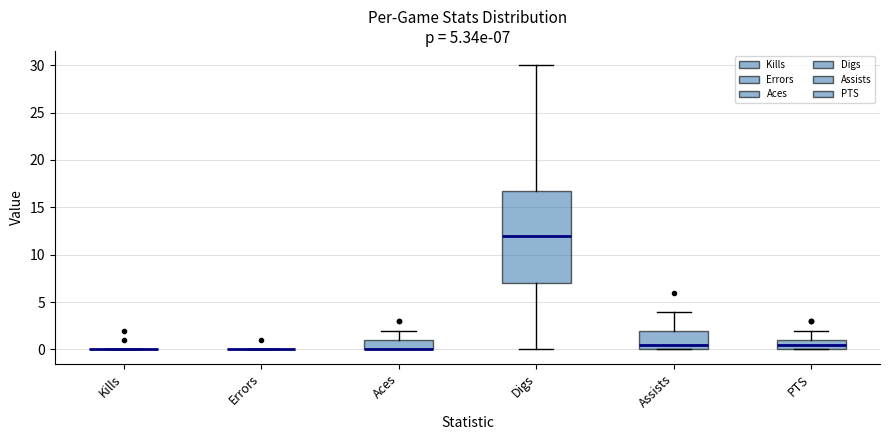

Comparing the boxes themselves (not the whiskers), which one is the tallest?

Digs